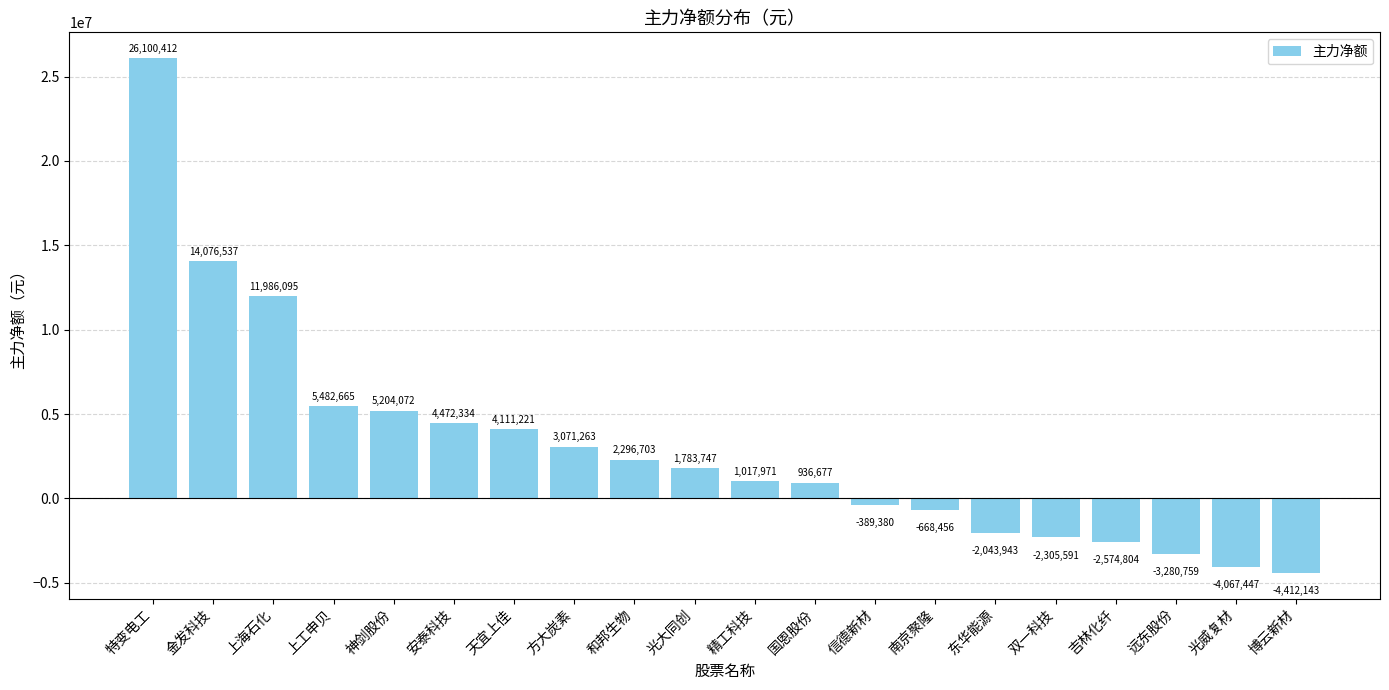

How many values are above zero?

12